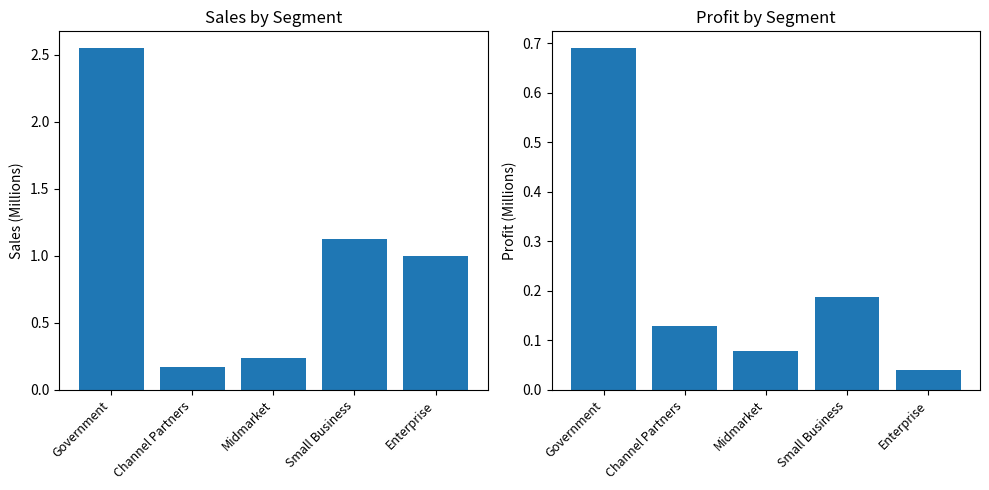

Which category has the highest value in the Sales series?

Government